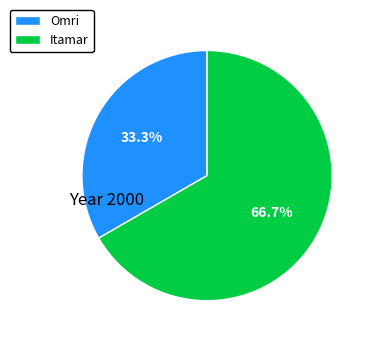

To the nearest percent, what portion does Itamar represent?

67%